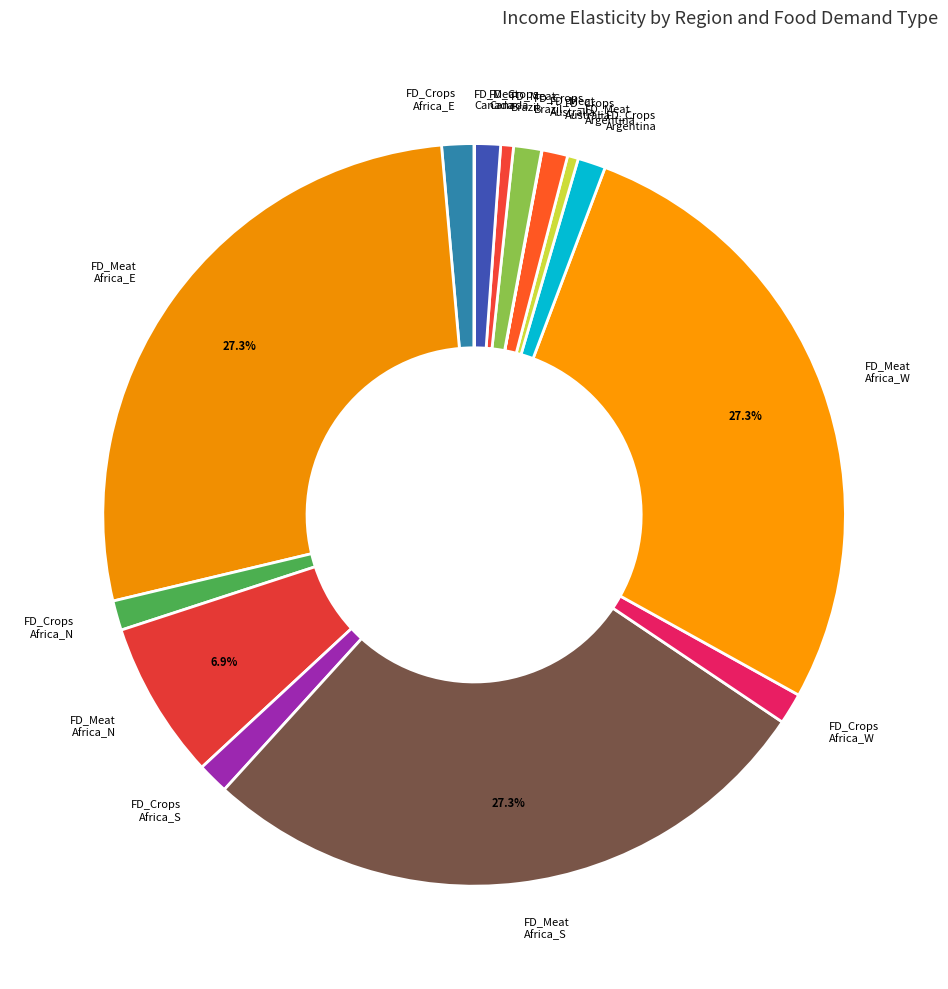

How much of the chart is everything except FD_Meat Africa_S?

72.7%